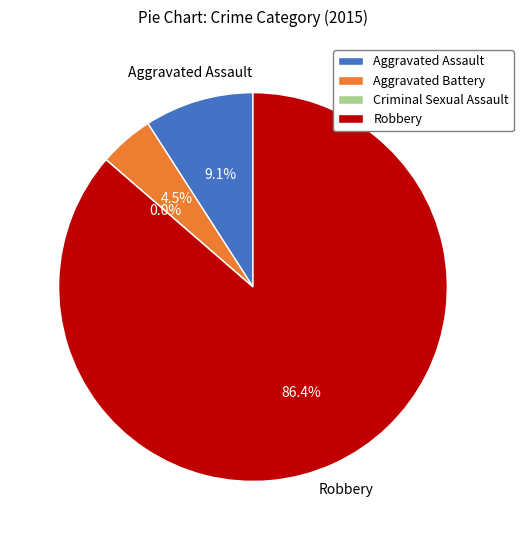

To the nearest percent, what is the difference between the largest and smallest slice percentages?

86%